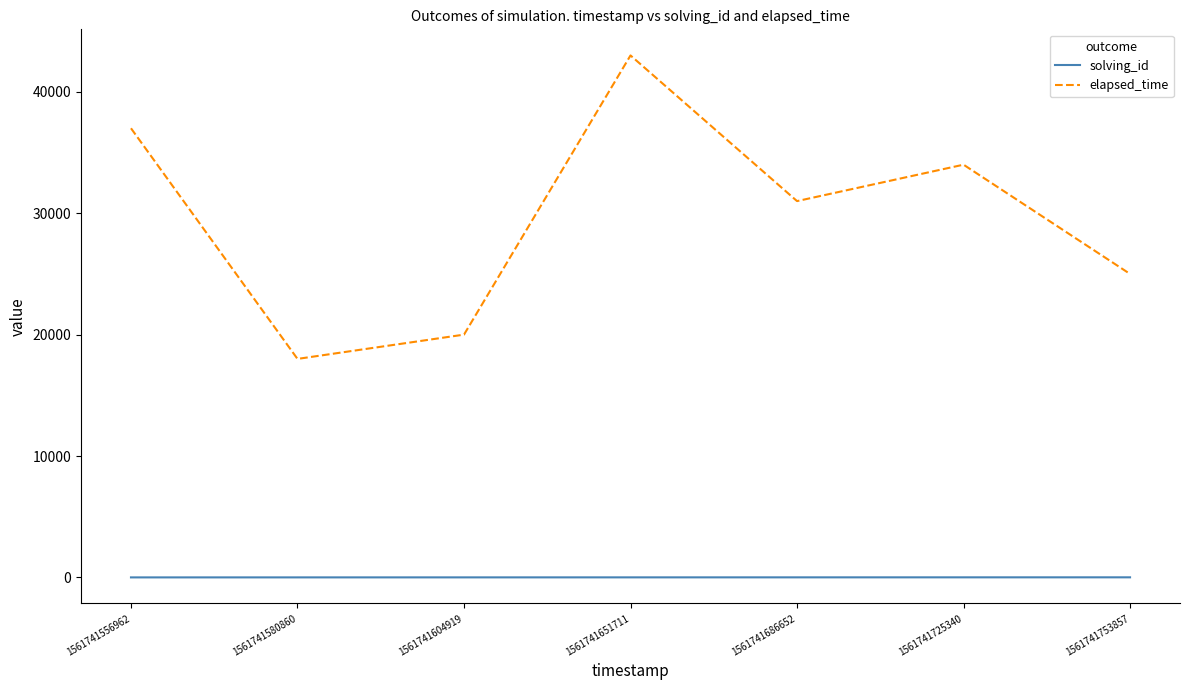

True or false: elapsed_time and solving_id intersect in this chart.

False